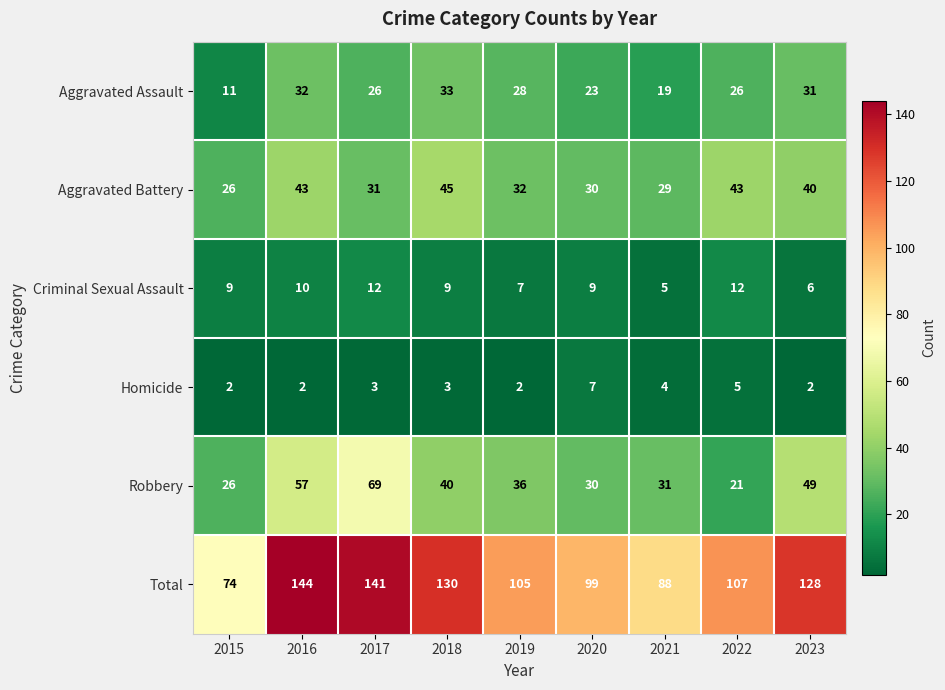

The value of Total at 2016 is 239. True or false?

False